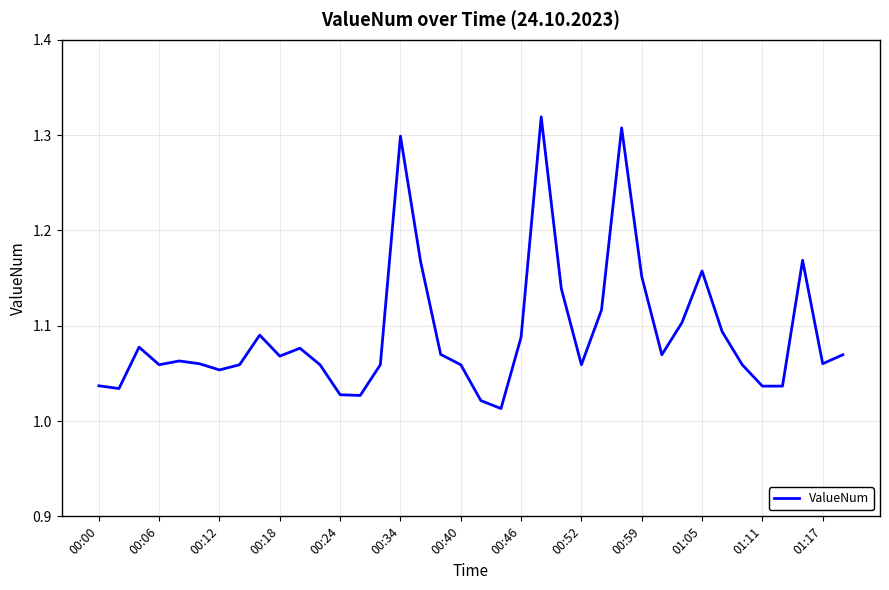

What is the difference between the maximum and minimum values?

0.3